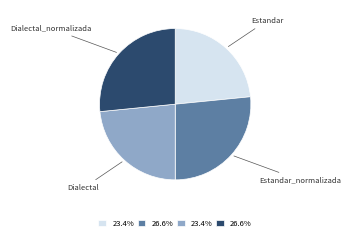

How many segments does this pie chart have?

4